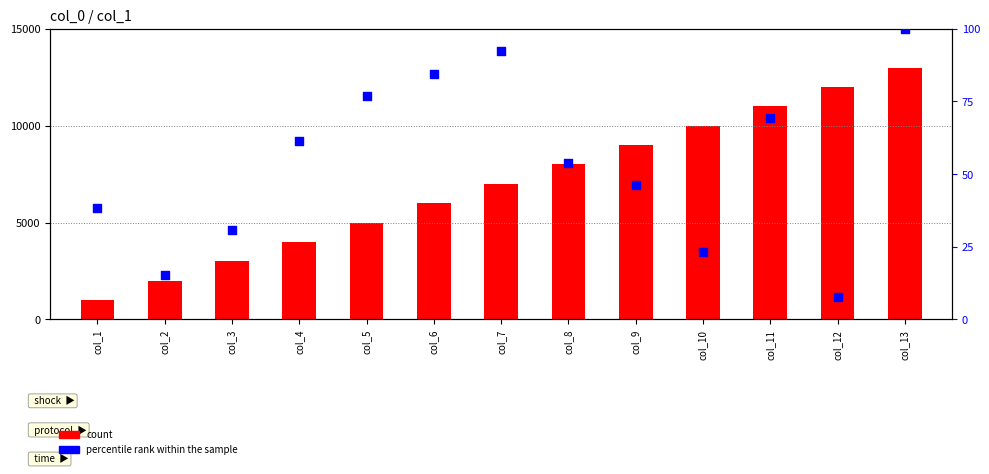

Which series has the largest Y range (max minus min)?

percentile rank within the sample